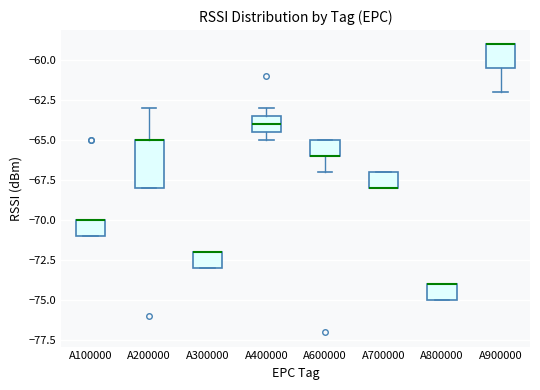

Reading left to right, read every box against the y-axis: the position of its median line, the range the box covers, and the ends of its whiskers. The values are not printed on the chart, so give them approximately, as read against the axis.

A100000: median -70.0 (drawn on the box's upper edge), box -71.0 to -70.0, whiskers -71.0 to -70.0
A200000: median -65.0 (drawn on the box's upper edge), box -68.0 to -65.0, whiskers -68.0 to -63.0
A300000: median -72.0 (drawn on the box's upper edge), box -73.0 to -72.0, whiskers -73.0 to -72.0
A400000: median -64.0, box -64.5 to -63.5, whiskers -65.0 to -63.0
A600000: median -66.0 (drawn on the box's lower edge), box -66.0 to -65.0, whiskers -67.0 to -65.0
A700000: median -68.0 (drawn on the box's lower edge), box -68.0 to -67.0, whiskers -68.0 to -67.0
A800000: median -74.0 (drawn on the box's upper edge), box -75.0 to -74.0, whiskers -75.0 to -74.0
A900000: median -59.0 (drawn on the box's upper edge), box -60.5 to -59.0, whiskers -62.0 to -59.0